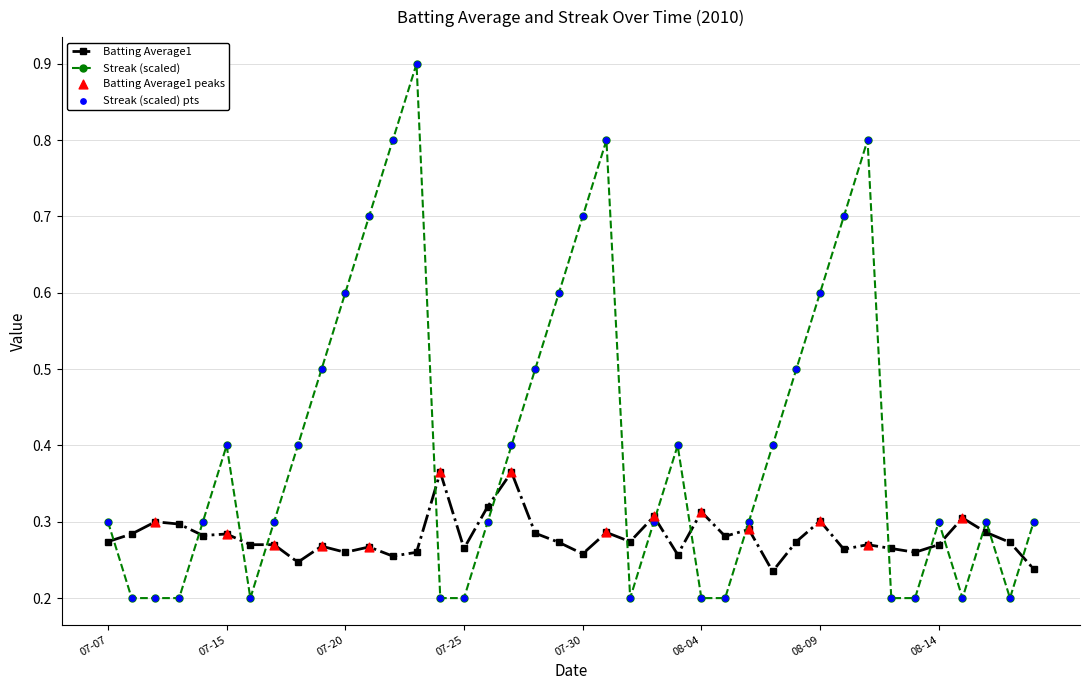

Which series has the widest spread of values?

Streak (scaled)